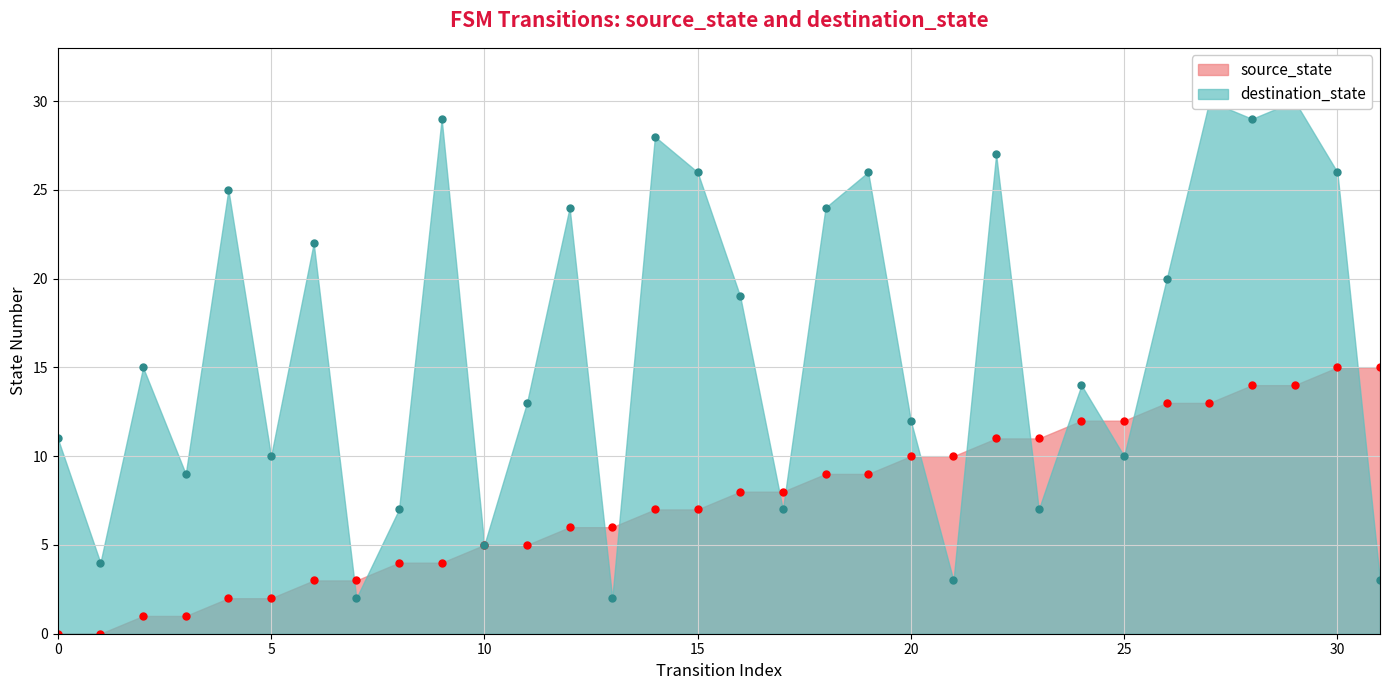

What is the total value across all series at 14?

35